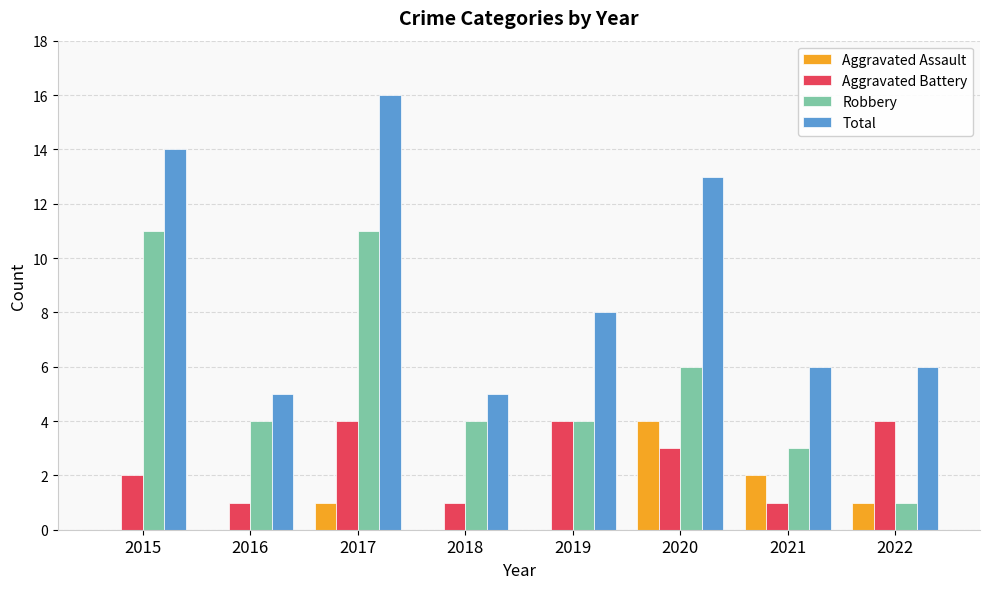

Read the Aggravated Battery value at 2022.

4